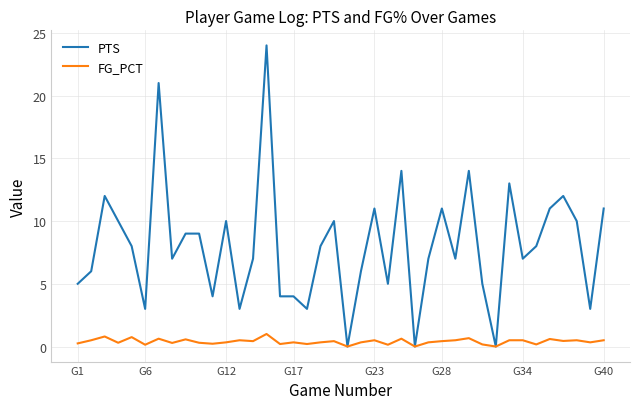

What is the maximum value shown in the chart?

24.0